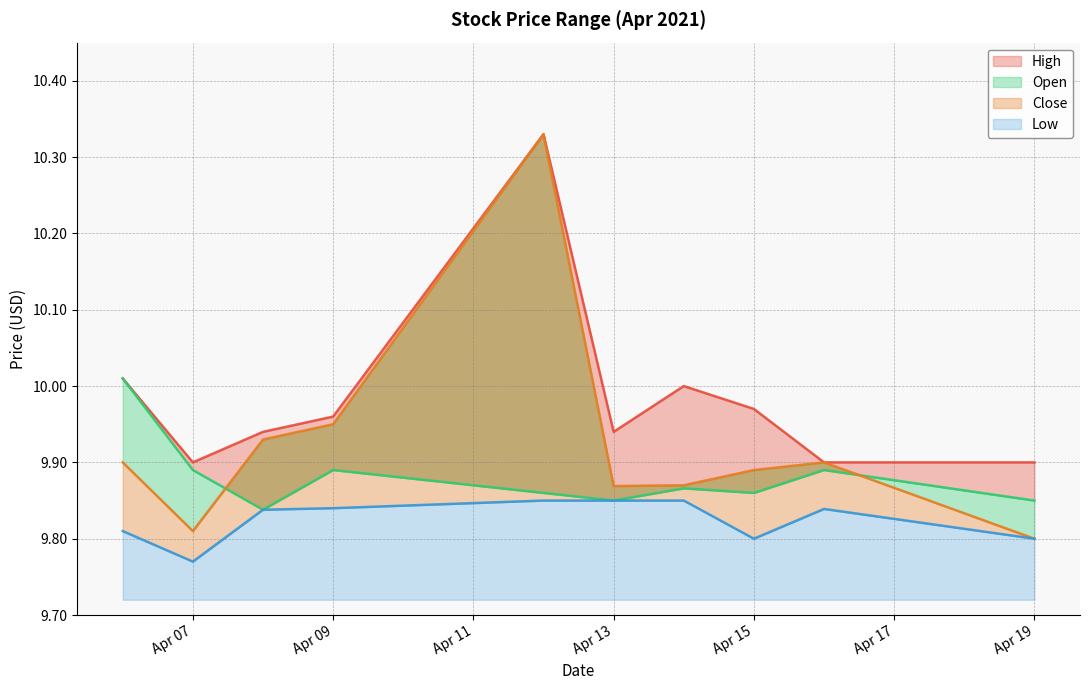

Which series changed the most between 2021-04-08 and 2021-04-15?

Close